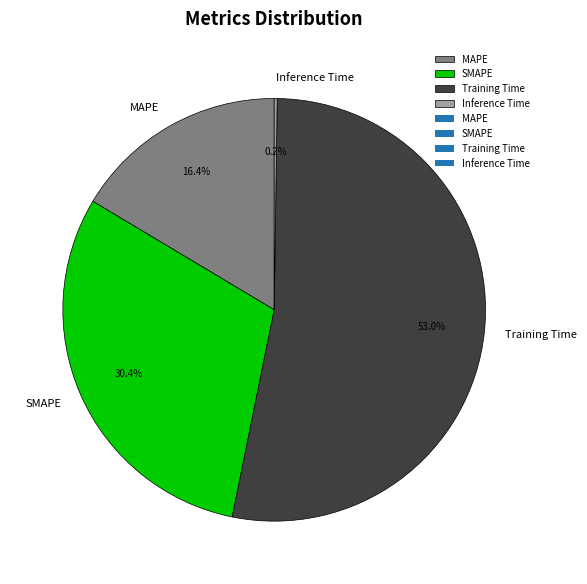

What is the total percentage of MAPE and SMAPE?

46.8%